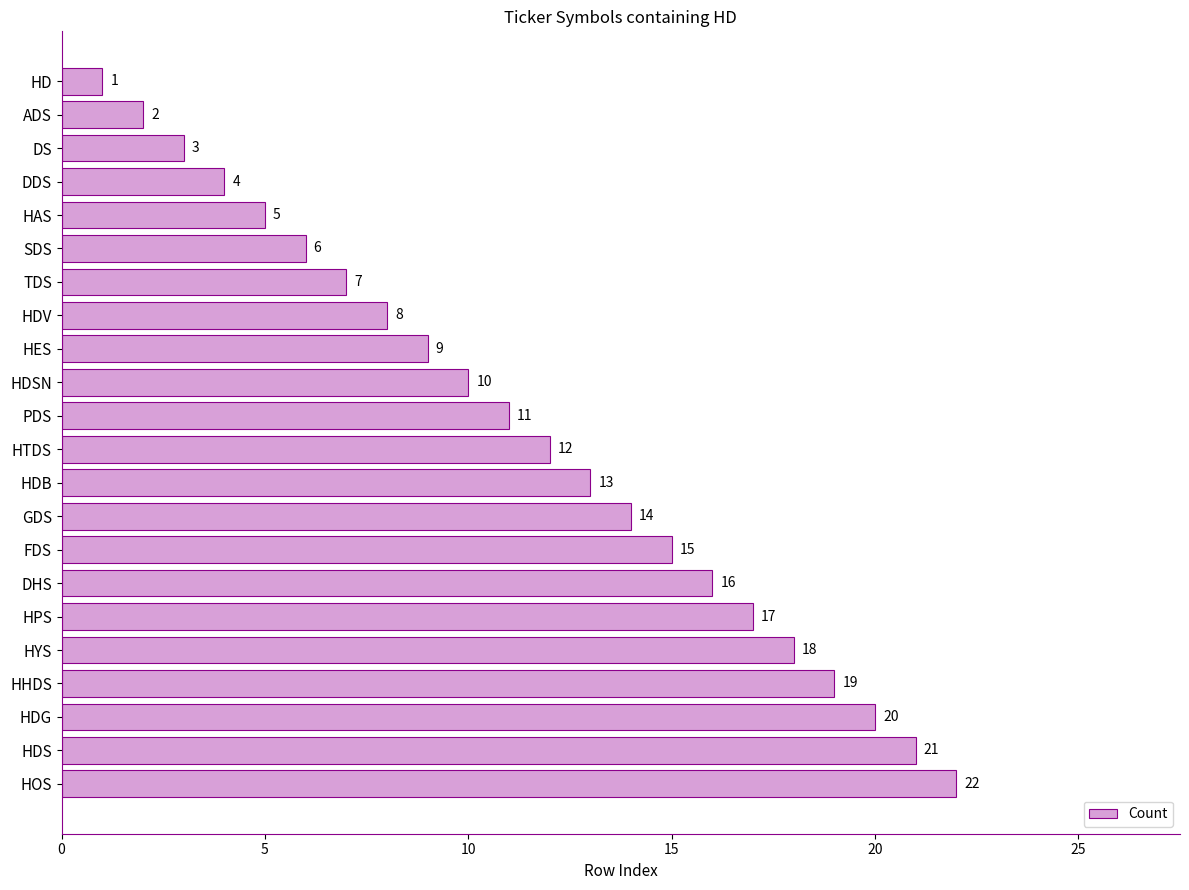

The value at GDS is 7. True or false?

False